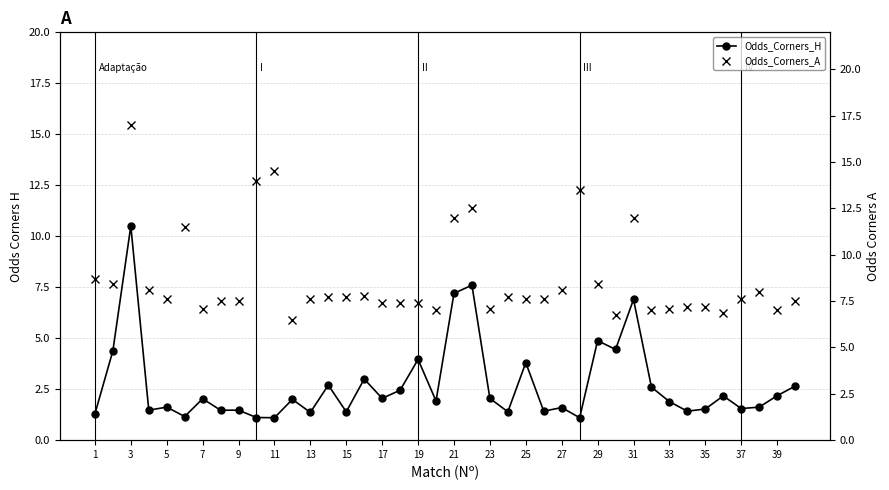

Reading left to right, transcribe all the data shown in this chart.

Odds_Corners_H: 1.3	4.4	10.5	1.5	1.6	1.2	2.0	1.5	1.5	1.1	1.1	2.0	1.4	2.7	1.4	3.0	2.0	2.5	4.0	1.9	7.2	7.6	2.0	1.4	3.8	1.4	1.6	1.1	4.9	4.5	6.9	2.6	1.9	1.4	1.5	2.2	1.6	1.6	2.2	2.6
Odds_Corners_A: 8.7	8.4	17.0	8.1	7.6	11.5	7.1	7.5	7.5	14.0	14.5	6.5	7.6	7.7	7.7	7.8	7.4	7.4	7.4	7.0	12.0	12.5	7.1	7.7	7.6	7.6	8.1	13.5	8.4	6.8	12.0	7.0	7.1	7.2	7.2	6.8	7.6	8.0	7.0	7.5